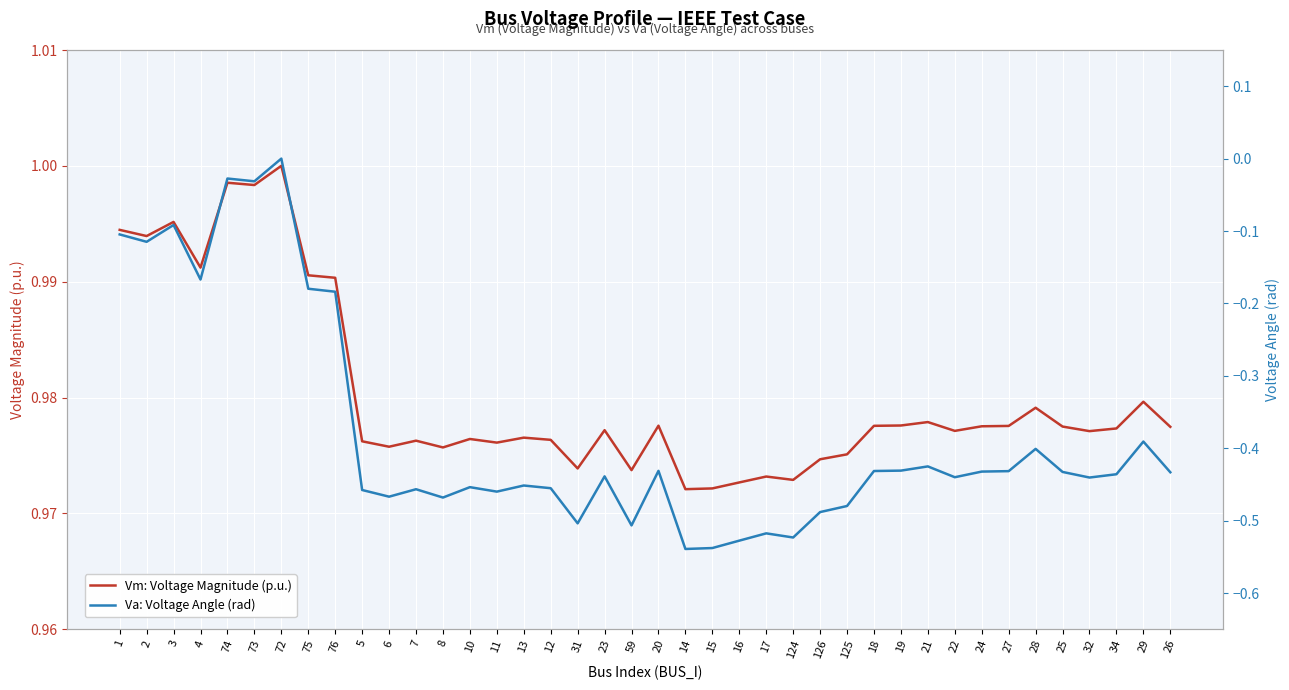

Reading left to right, list all the values displayed in this chart.

Vm: Voltage Magnitude (p.u.): 1.0	1.0	1.0	1.0	1.0	1.0	1.0	1.0	1.0	1.0	1.0	1.0	1.0	1.0	1.0	1.0	1.0	1.0	1.0	1.0	1.0	1.0	1.0	1.0	1.0	1.0	1.0	1.0	1.0	1.0	1.0	1.0	1.0	1.0	1.0	1.0	1.0	1.0	1.0	1.0
Va: Voltage Angle (rad): -0.1	-0.1	-0.1	-0.2	-0.0	-0.0	0.0	-0.2	-0.2	-0.5	-0.5	-0.5	-0.5	-0.5	-0.5	-0.5	-0.5	-0.5	-0.4	-0.5	-0.4	-0.5	-0.5	-0.5	-0.5	-0.5	-0.5	-0.5	-0.4	-0.4	-0.4	-0.4	-0.4	-0.4	-0.4	-0.4	-0.4	-0.4	-0.4	-0.4